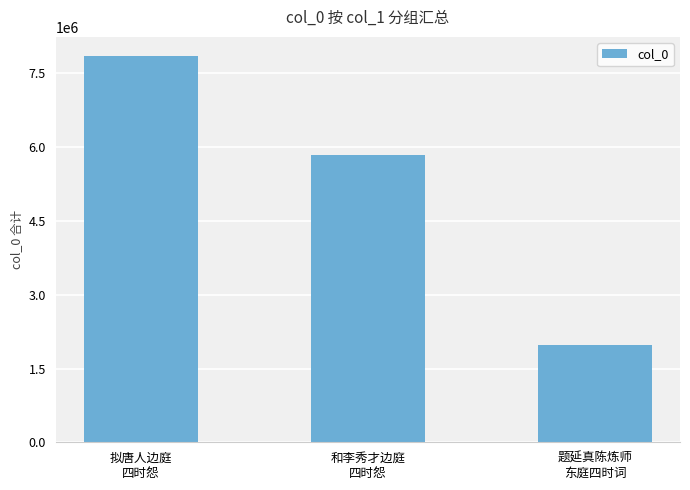

What is the average value?

5221007